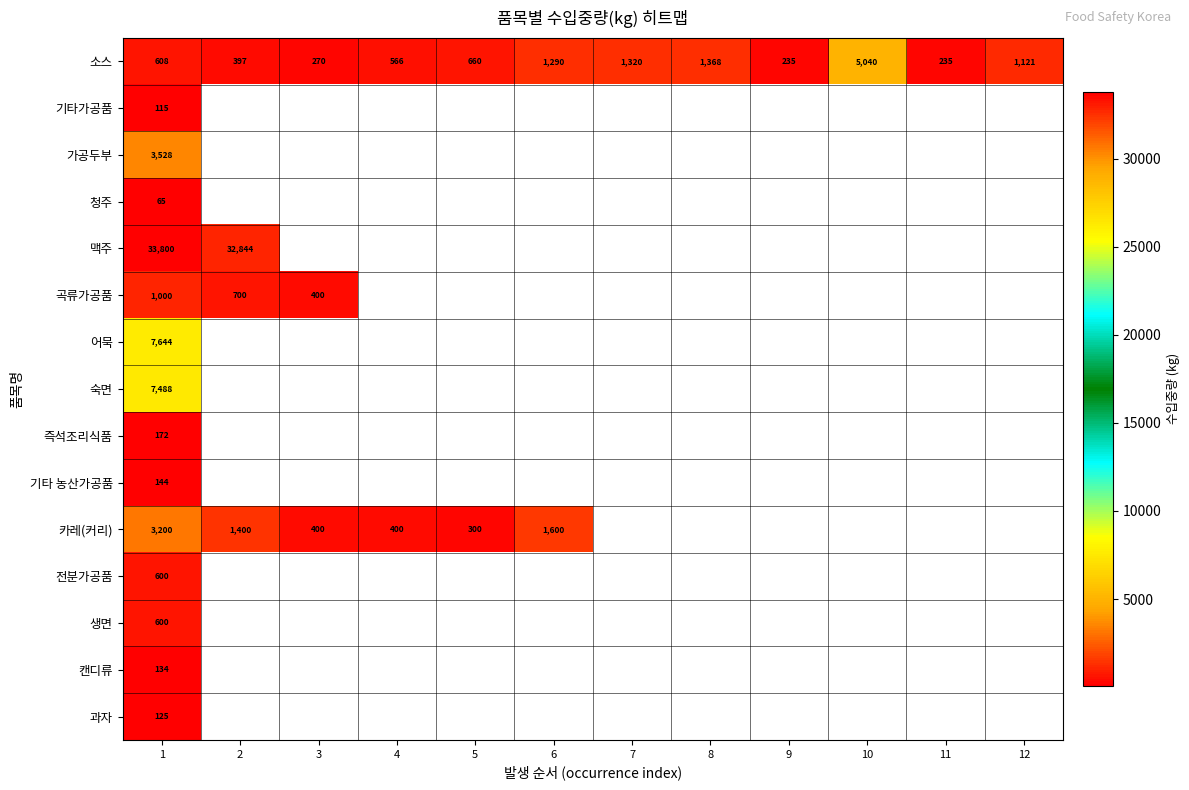

Which category has the lowest value across all series?

1